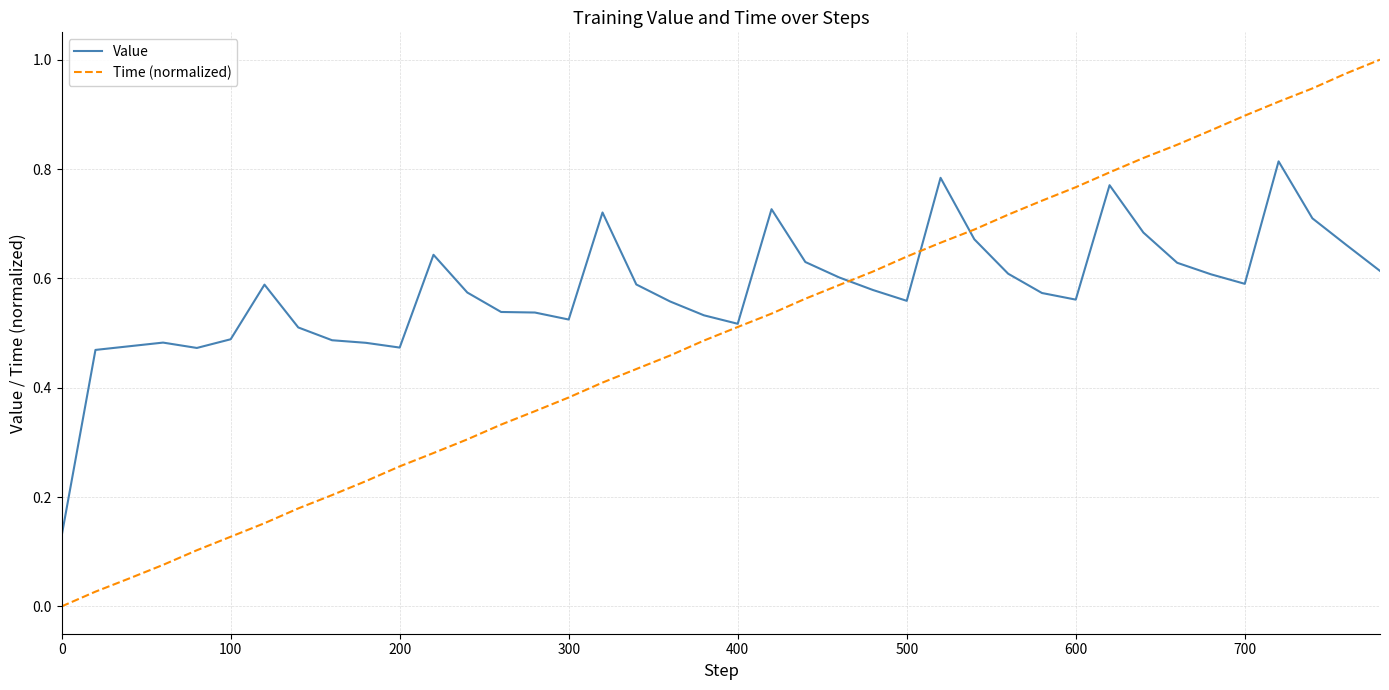

List the series in order of their overall mean, highest first.

Value, Time (normalized)